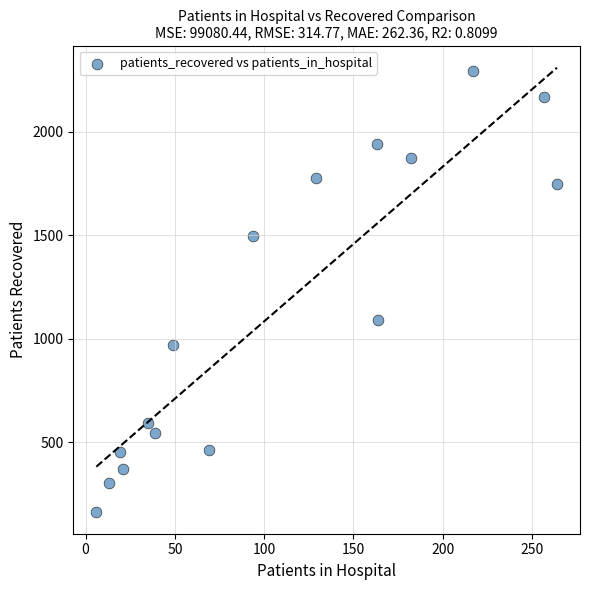

What Y value in the scatter plot is closest to 1229?

1091